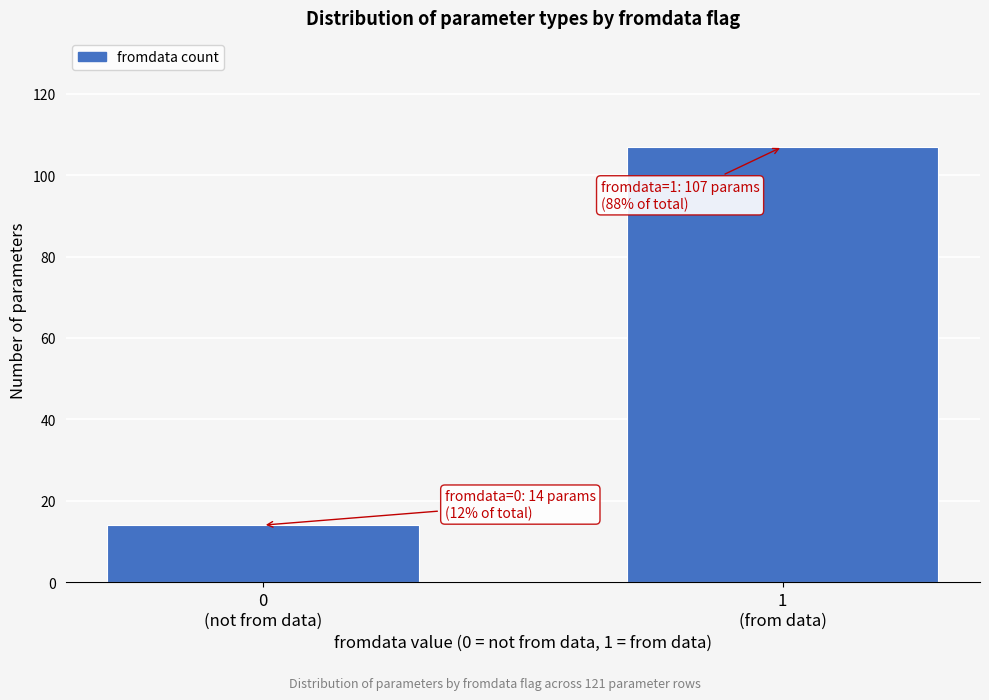

Reading left to right, transcribe all the data shown in this chart.

14	107